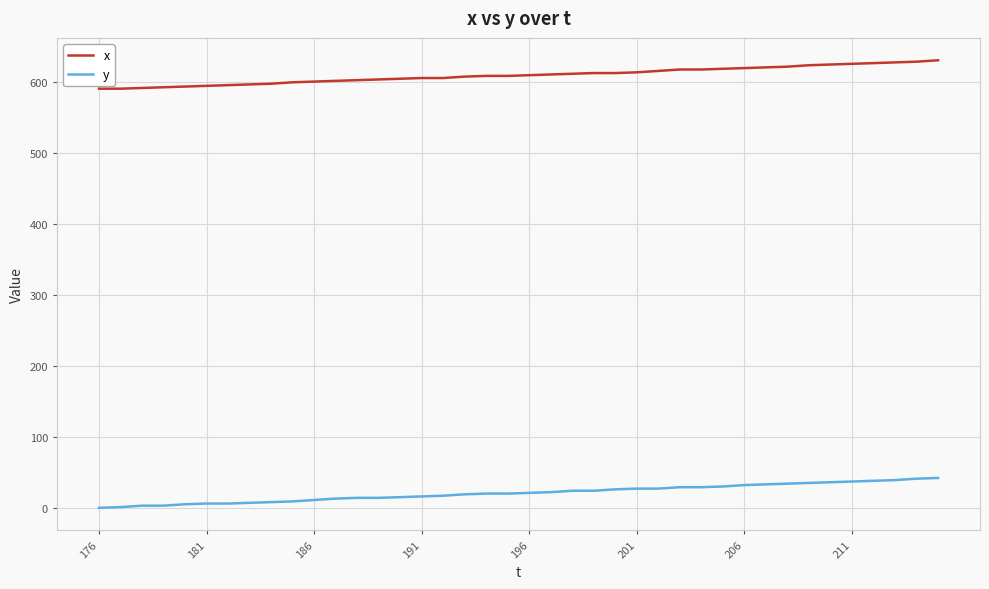

Rank the series by their average value, from lowest to highest.

y, x